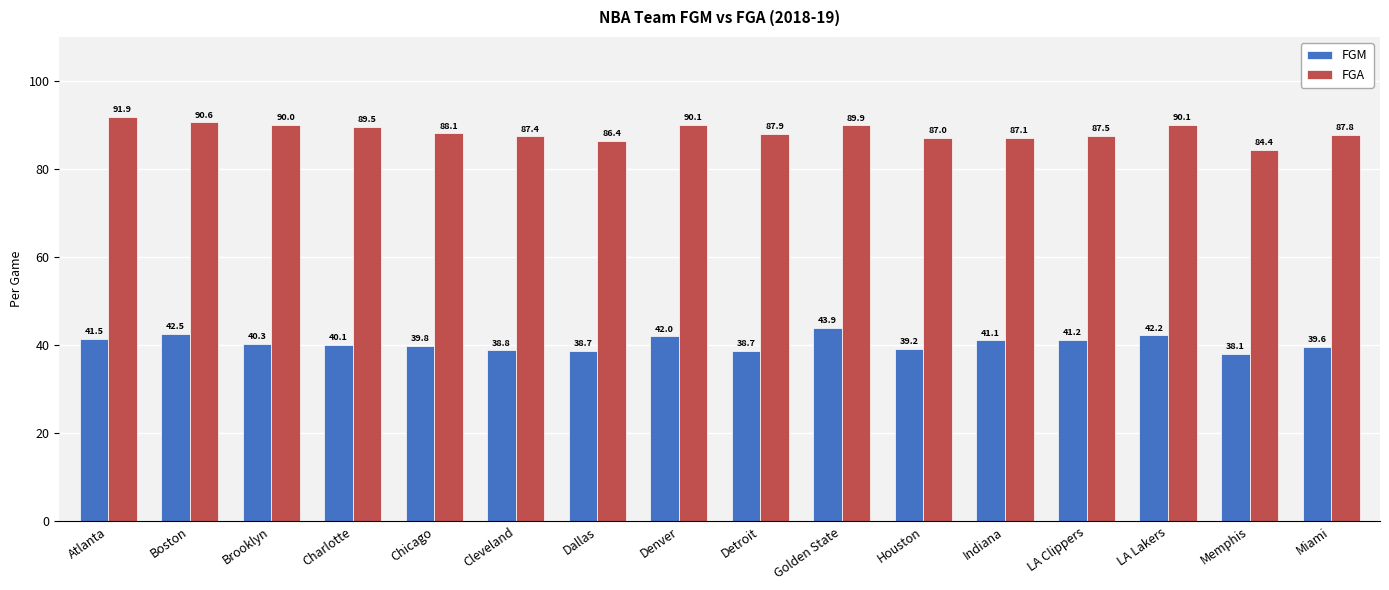

What is the value of the FGM bar at the 13th from the left?

41.2